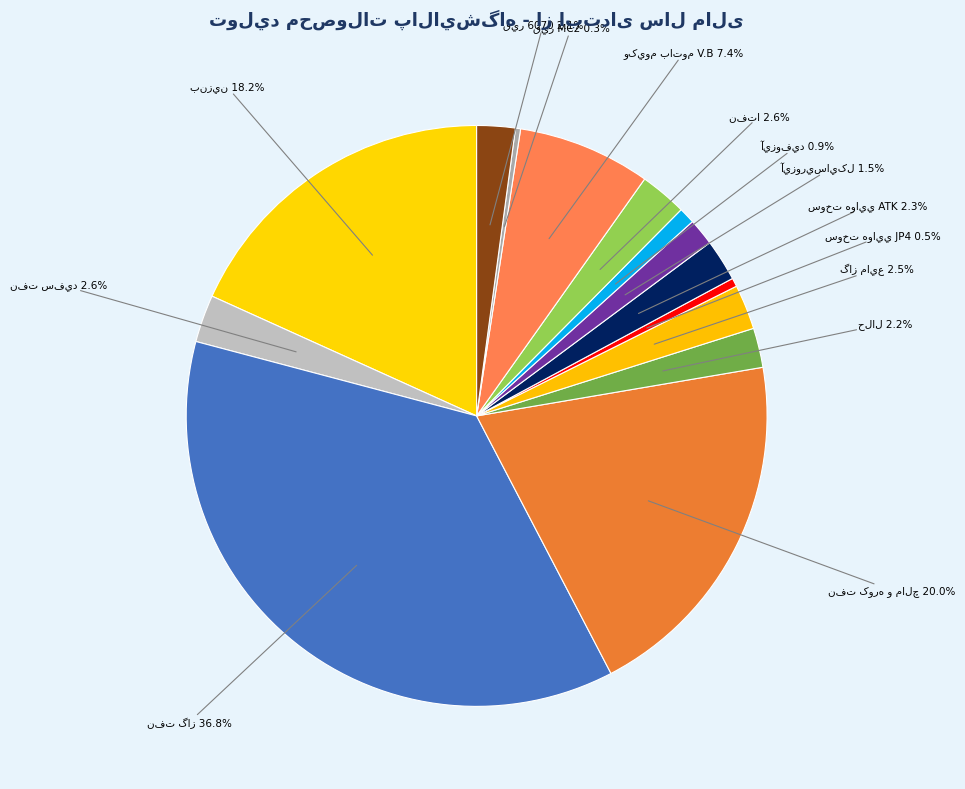

Which slice is the largest?

نفت گاز